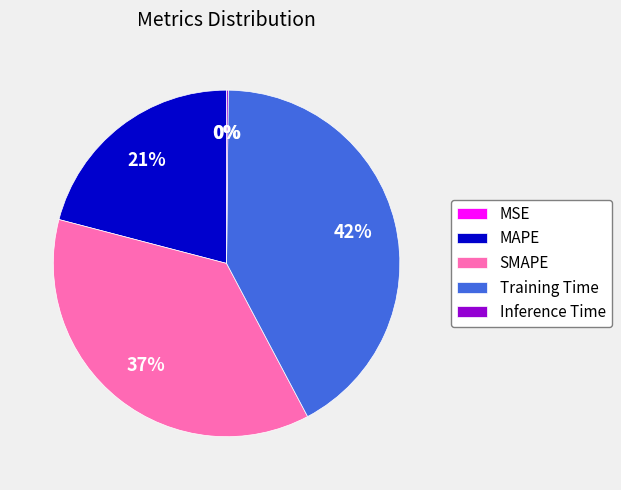

Which slice is the largest?

Training Time